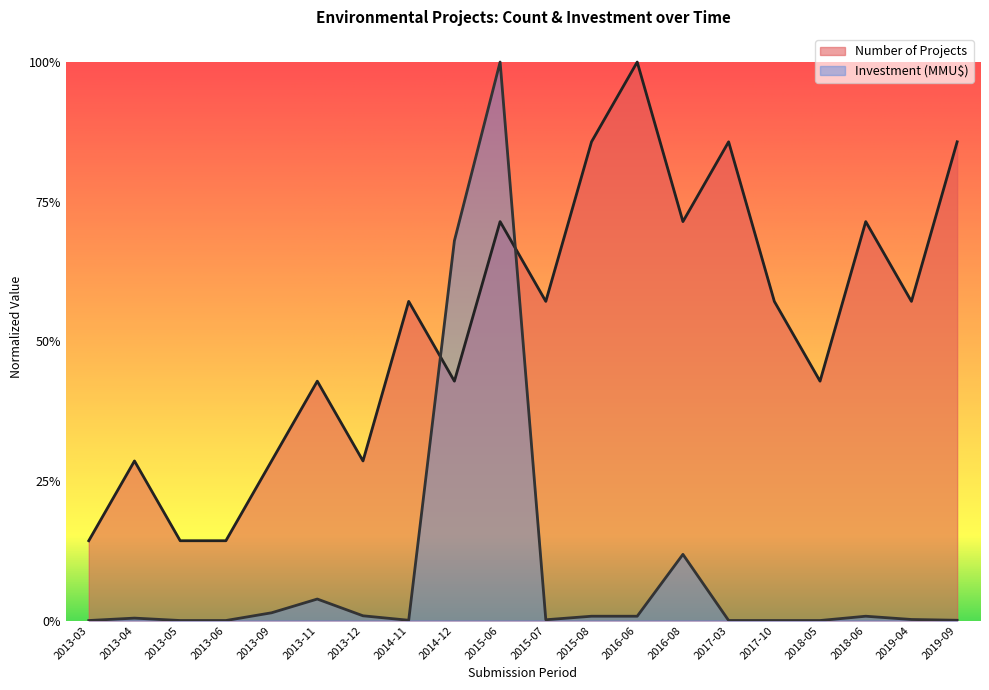

Reading left to right, what are all the values shown in this chart?

Number of Projects: 0.1	0.3	0.1	0.1	0.3	0.4	0.3	0.6	0.4	0.7	0.6	0.9	1.0	0.7	0.9	0.6	0.4	0.7	0.6	0.9
Investment (MMU$): 0.0	0.0	0.0	0.0	0.0	0.0	0.0	0.0	0.7	1.0	0.0	0.0	0.0	0.1	0.0	0.0	0.0	0.0	0.0	0.0